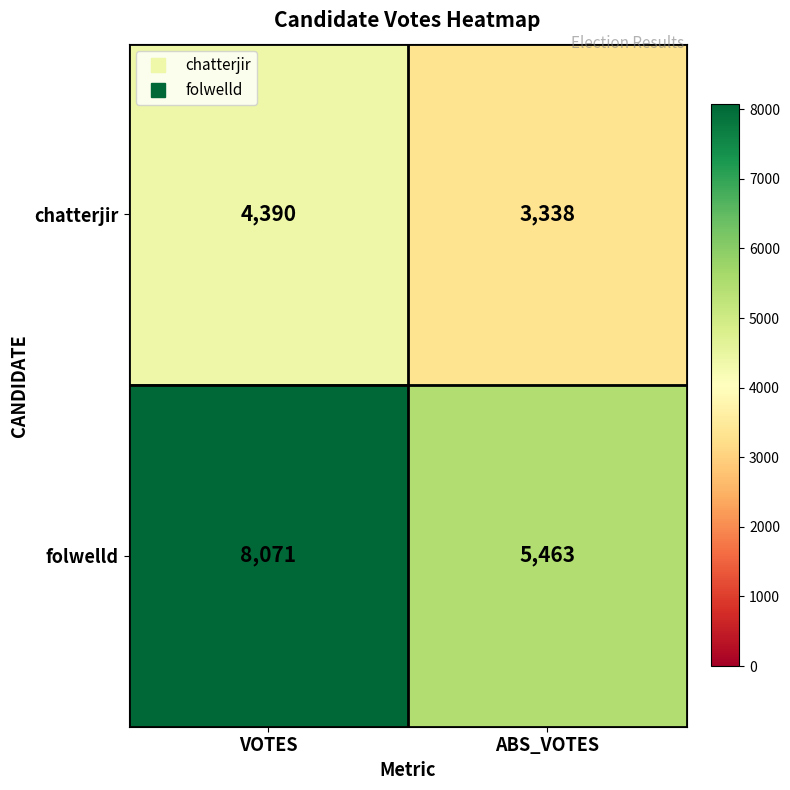

Reading right to left, extract all data points from this chart.

chatterjir: 3338	4390
folwelld: 5463	8071